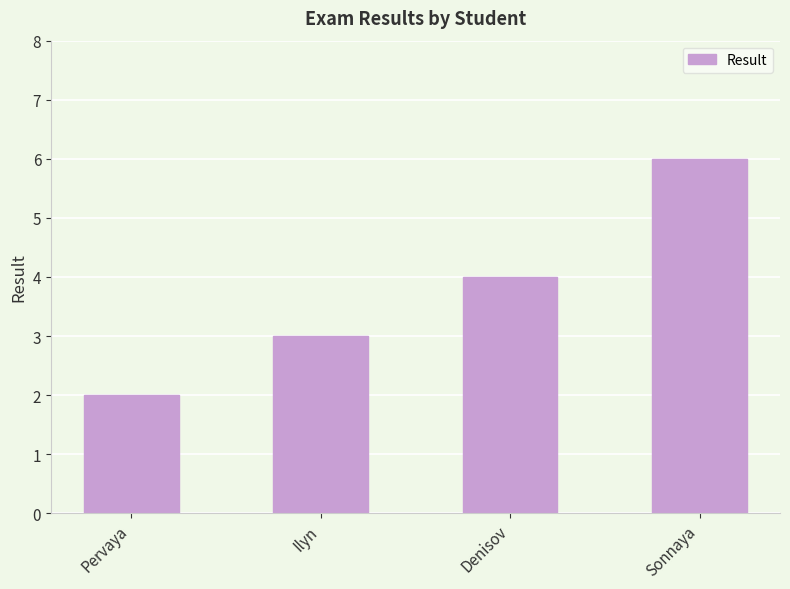

Which has a higher value, Pervaya or Sonnaya?

Sonnaya